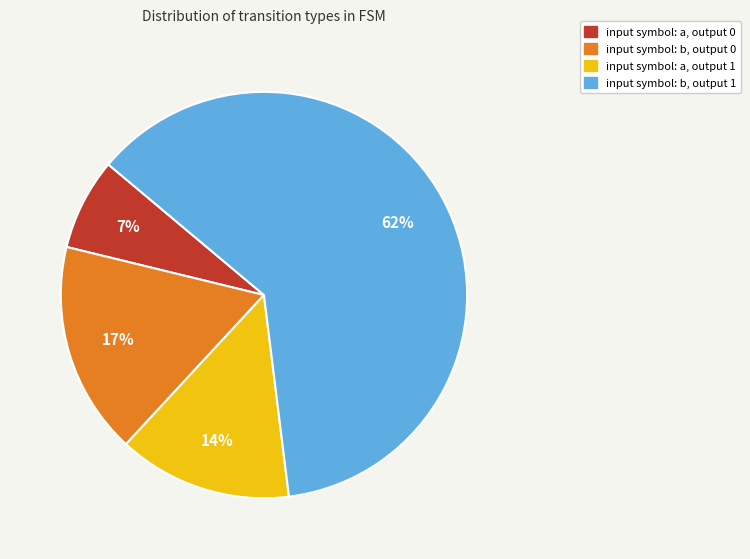

What percentage is the input symbol: a, output 0 slice, to the nearest percent?

7%